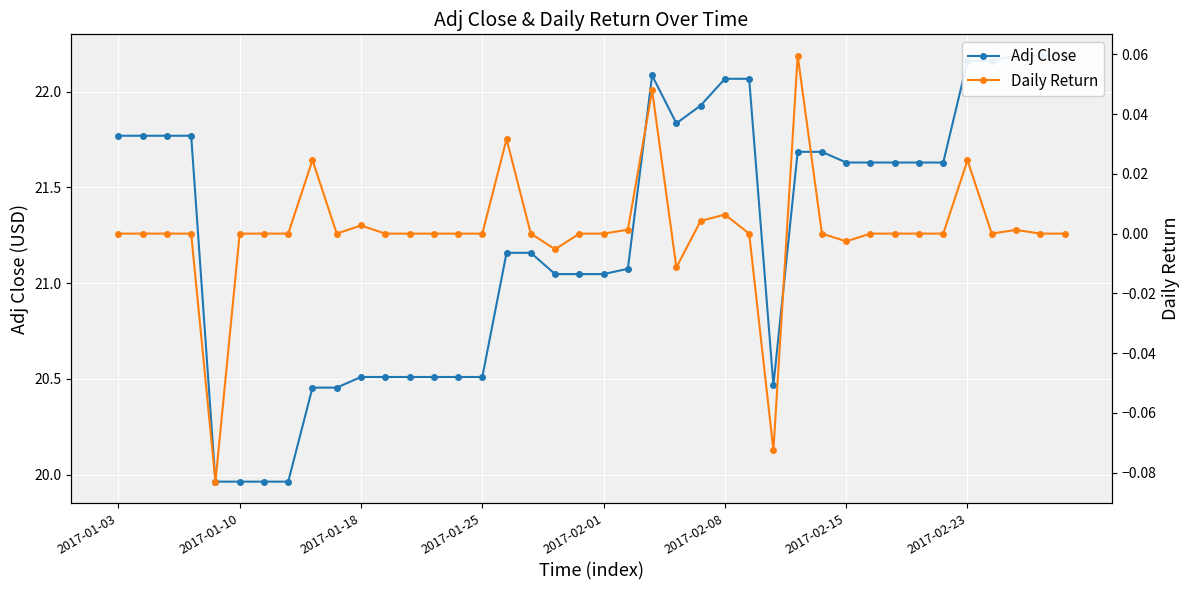

Which series has the largest total across all categories?

Adj Close